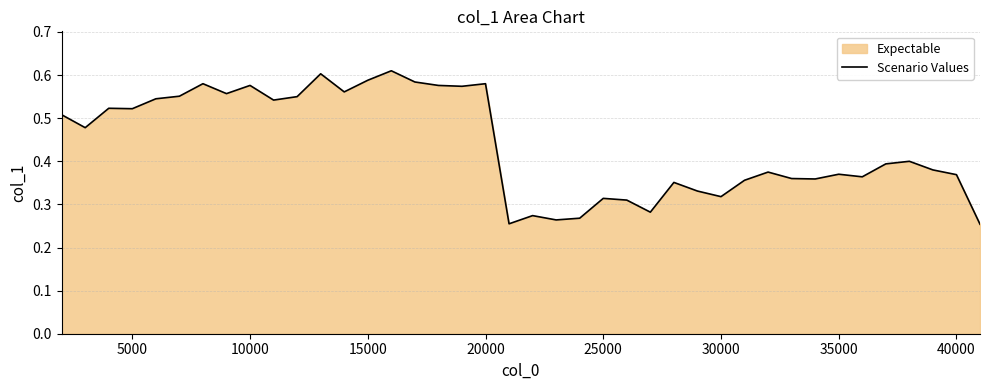

What is the average value?

0.4